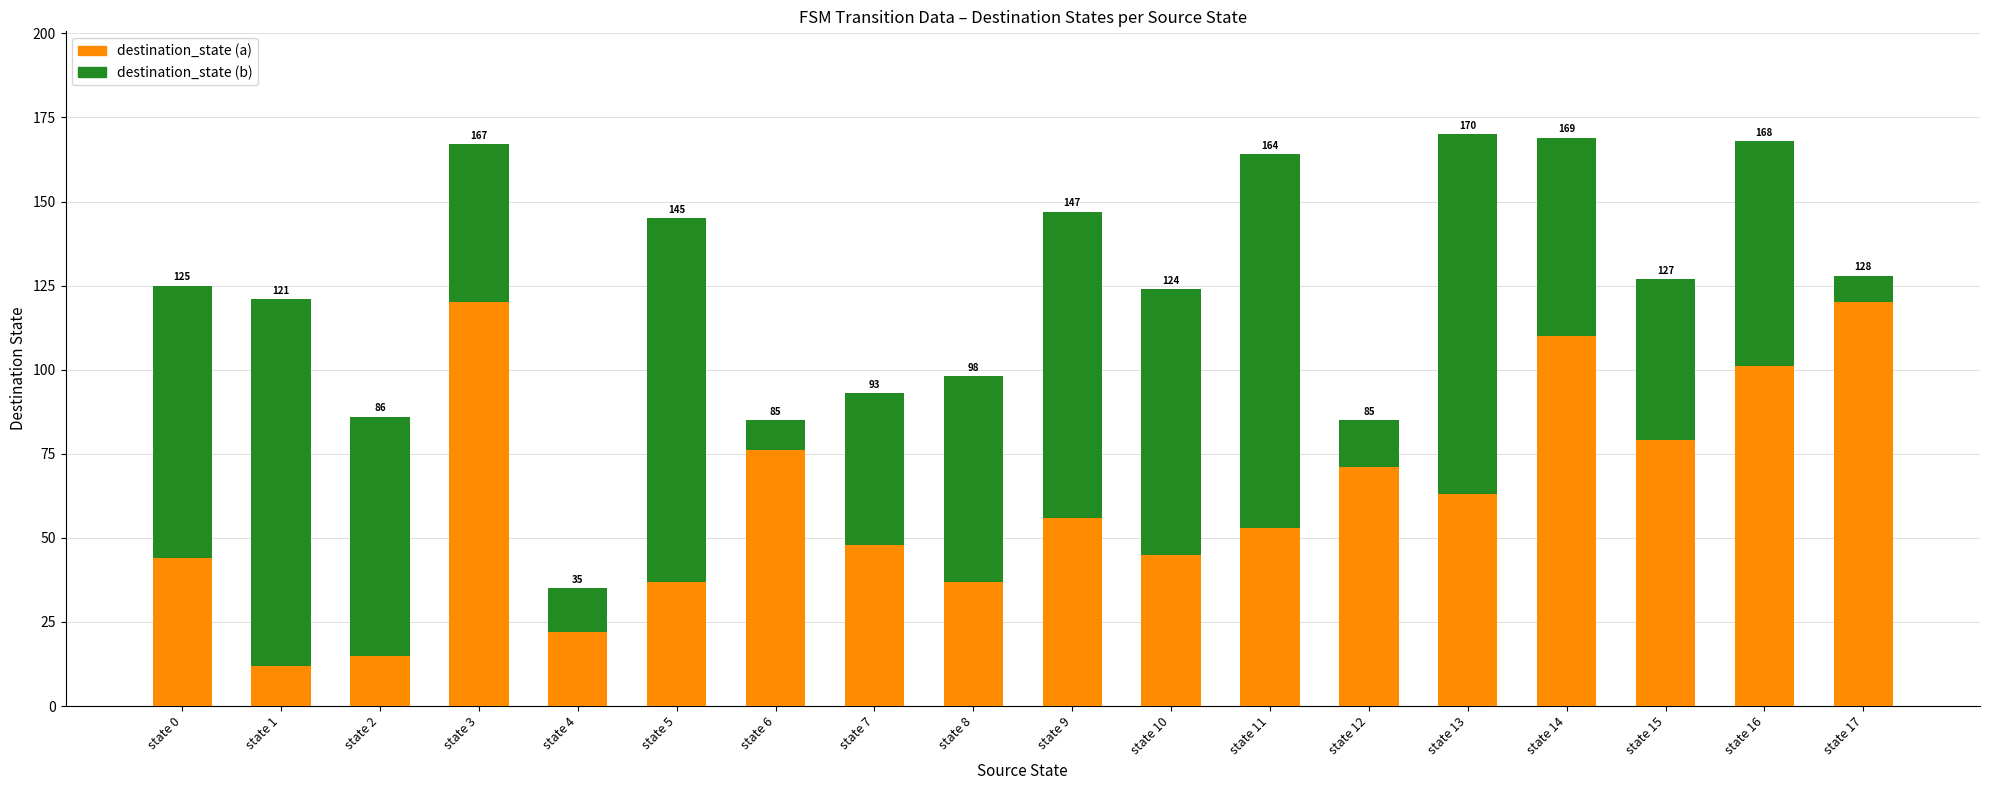

Which series has the widest spread of values?

destination_state (a)